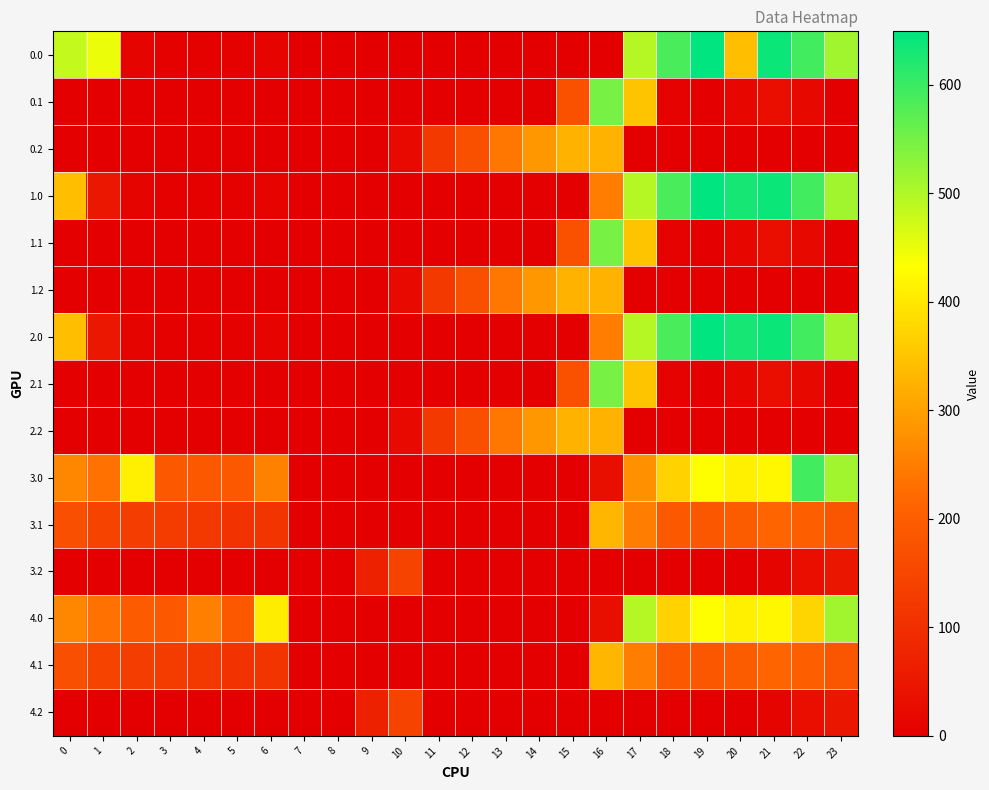

Reading left to right, transcribe all the data shown in this chart.

0.0: 0=482.0	1=449.5	2=10.3	3=4.4	4=4.9	5=3.8	6=8.0	7=0.0	8=0.0	9=0.0	10=0.0	11=0.0	12=0.0	13=0.0	14=0.0	15=0.0	16=0.0	17=494.8	18=586.7	19=649.2	20=341.7	21=638.4	22=592.3	23=511.3
0.1: 0=0.0	1=0.0	2=0.0	3=0.0	4=0.0	5=0.0	6=0.0	7=0.0	8=0.0	9=0.0	10=0.0	11=0.0	12=0.0	13=0.0	14=0.0	15=173.1	16=547.3	17=351.2	18=5.4	19=0.2	20=14.5	21=32.4	22=19.9	23=0.0
0.2: 0=0.0	1=0.0	2=0.0	3=0.0	4=0.0	5=0.0	6=0.0	7=0.0	8=0.0	9=0.0	10=23.5	11=120.6	12=171.2	13=240.4	14=287.4	15=325.8	16=326.6	17=0.0	18=0.0	19=0.0	20=0.0	21=0.0	22=0.0	23=0.0
1.0: 0=343.0	1=49.5	2=10.3	3=4.4	4=4.9	5=3.8	6=8.0	7=0.0	8=0.0	9=0.0	10=0.0	11=0.0	12=0.0	13=0.0	14=0.0	15=0.0	16=250.9	17=494.8	18=586.7	19=649.2	20=629.9	21=638.4	22=592.3	23=511.3
1.1: 0=0.0	1=0.0	2=0.0	3=0.0	4=0.0	5=0.0	6=0.0	7=0.0	8=0.0	9=0.0	10=0.0	11=0.0	12=0.0	13=0.0	14=0.0	15=173.1	16=547.3	17=351.2	18=5.4	19=0.2	20=14.5	21=32.4	22=19.9	23=0.0
1.2: 0=0.0	1=0.0	2=0.0	3=0.0	4=0.0	5=0.0	6=0.0	7=0.0	8=0.0	9=0.0	10=23.5	11=120.6	12=171.2	13=240.4	14=287.4	15=325.8	16=326.6	17=0.0	18=0.0	19=0.0	20=0.0	21=0.0	22=0.0	23=0.0
2.0: 0=343.0	1=49.5	2=10.3	3=4.4	4=4.9	5=3.8	6=8.0	7=0.0	8=0.0	9=0.0	10=0.0	11=0.0	12=0.0	13=0.0	14=0.0	15=0.0	16=250.9	17=494.8	18=586.7	19=649.2	20=629.9	21=638.4	22=592.3	23=511.3
2.1: 0=0.0	1=0.0	2=0.0	3=0.0	4=0.0	5=0.0	6=0.0	7=0.0	8=0.0	9=0.0	10=0.0	11=0.0	12=0.0	13=0.0	14=0.0	15=173.1	16=547.3	17=351.2	18=5.4	19=0.2	20=14.5	21=32.4	22=19.9	23=0.0
2.2: 0=0.0	1=0.0	2=0.0	3=0.0	4=0.0	5=0.0	6=0.0	7=0.0	8=0.0	9=0.0	10=23.5	11=120.6	12=171.2	13=240.4	14=287.4	15=325.8	16=326.6	17=0.0	18=0.0	19=0.0	20=0.0	21=0.0	22=0.0	23=0.0
3.0: 0=265.0	1=232.5	2=410.3	3=187.4	4=187.9	5=186.8	6=256.0	7=0.0	8=0.0	9=0.0	10=0.0	11=0.0	12=0.0	13=0.0	14=0.0	15=0.0	16=33.9	17=277.8	18=369.7	19=432.2	20=412.9	21=421.4	22=592.3	23=511.3
3.1: 0=167.6	1=144.1	2=130.9	3=125.7	4=122.6	5=108.7	6=115.2	7=0.1	8=0.0	9=0.0	10=0.0	11=0.0	12=0.0	13=0.0	14=0.0	15=0.0	16=330.3	17=249.6	18=188.4	19=183.2	20=197.5	21=215.4	22=202.9	23=182.4
3.2: 0=0.0	1=0.0	2=0.0	3=0.0	4=0.0	5=0.0	6=0.0	7=0.0	8=0.0	9=71.5	10=146.2	11=0.0	12=0.0	13=0.0	14=0.0	15=0.0	16=0.0	17=0.0	18=0.0	19=0.0	20=0.0	21=9.4	22=30.4	23=49.2
4.0: 0=265.0	1=232.5	2=193.3	3=187.4	4=252.9	5=186.8	6=408.0	7=0.0	8=0.0	9=0.0	10=0.0	11=0.0	12=0.0	13=0.0	14=0.0	15=0.0	16=33.9	17=494.8	18=369.7	19=432.2	20=412.9	21=421.4	22=375.3	23=511.3
4.1: 0=167.6	1=144.1	2=130.9	3=125.7	4=122.6	5=108.7	6=115.2	7=0.1	8=0.0	9=0.0	10=0.0	11=0.0	12=0.0	13=0.0	14=0.0	15=0.0	16=330.3	17=249.6	18=188.4	19=183.2	20=197.5	21=215.4	22=202.9	23=182.4
4.2: 0=0.0	1=0.0	2=0.0	3=0.0	4=0.0	5=0.0	6=0.0	7=0.0	8=0.0	9=71.5	10=146.2	11=0.0	12=0.0	13=0.0	14=0.0	15=0.0	16=0.0	17=0.0	18=0.0	19=0.0	20=0.0	21=9.4	22=30.4	23=49.2